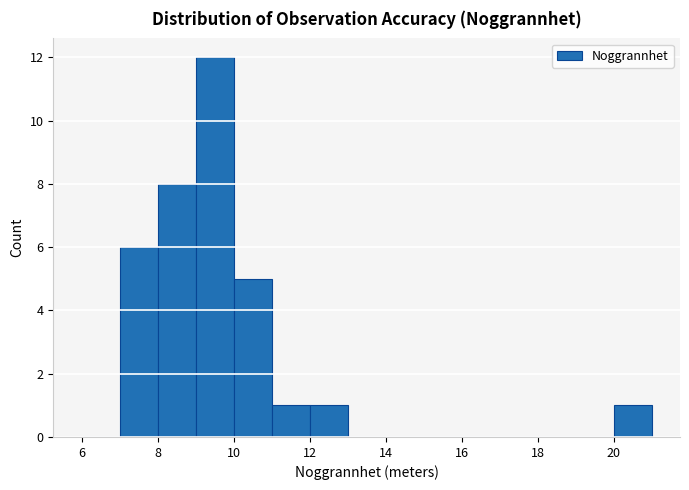

Which range on the x-axis has the tallest bar?

9 to 10